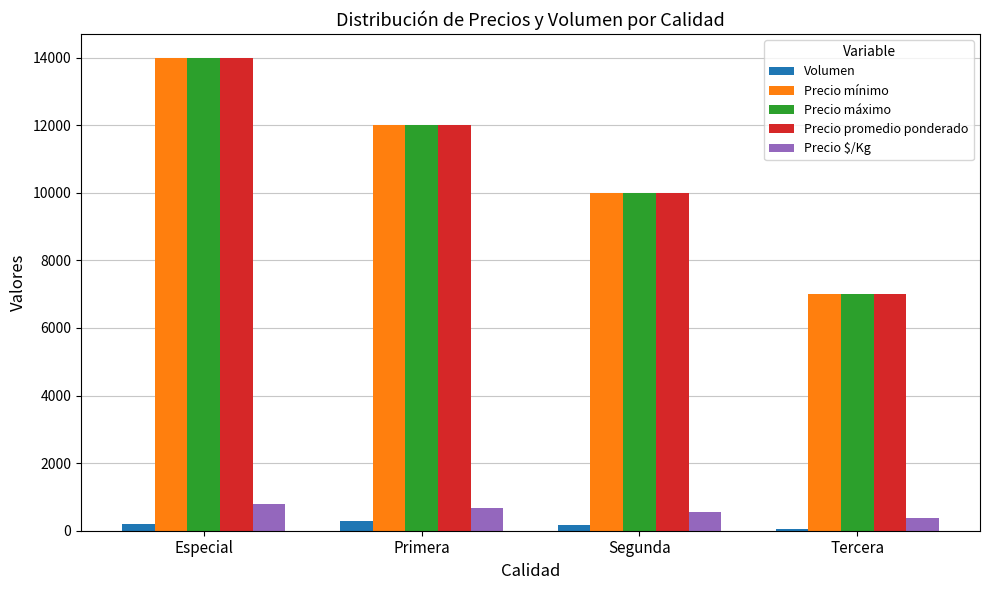

What is the sum of the Precio $/Kg values at Primera and Segunda?

1223